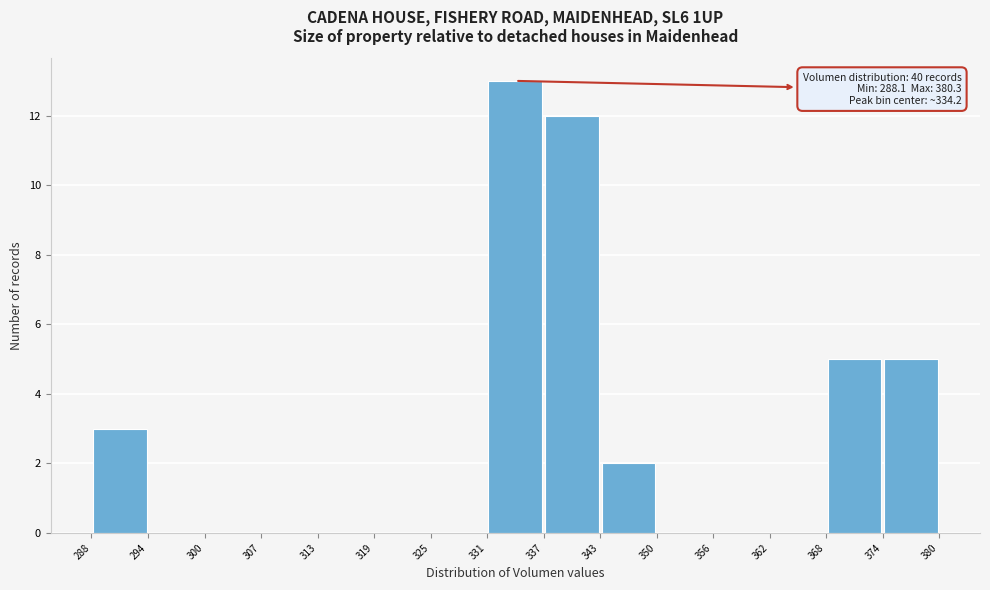

Over which range of the x-axis is the bar tallest?

331 to 337